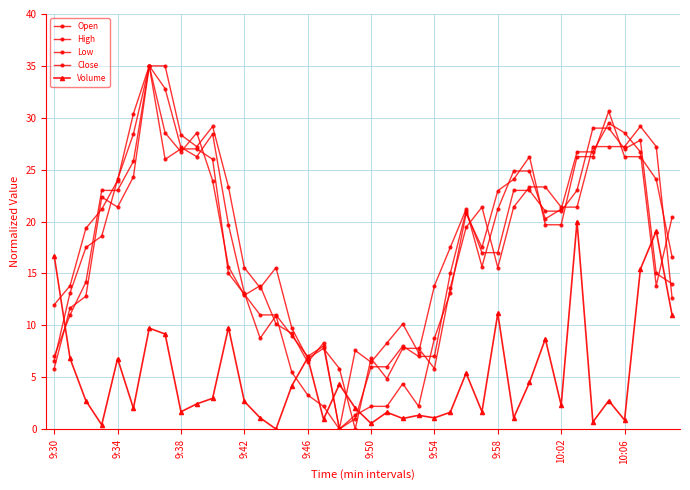

How many values in Low are above zero?

39